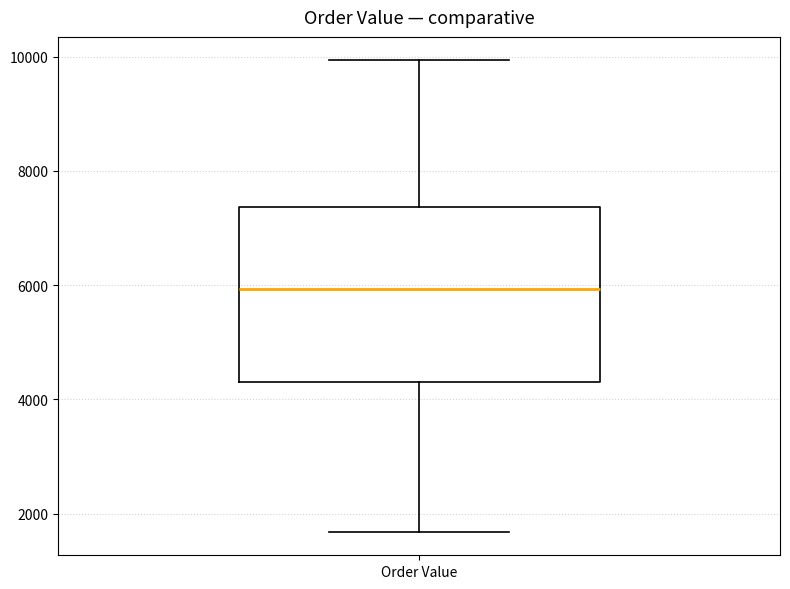

Read this box plot against the y-axis: the position of the median line, the range covered by the box, and the ends of both whiskers. The values are not printed on the chart, so give them approximately, as read against the axis.

median 6000, box 4400 to 7400, whiskers 1600 to 10000